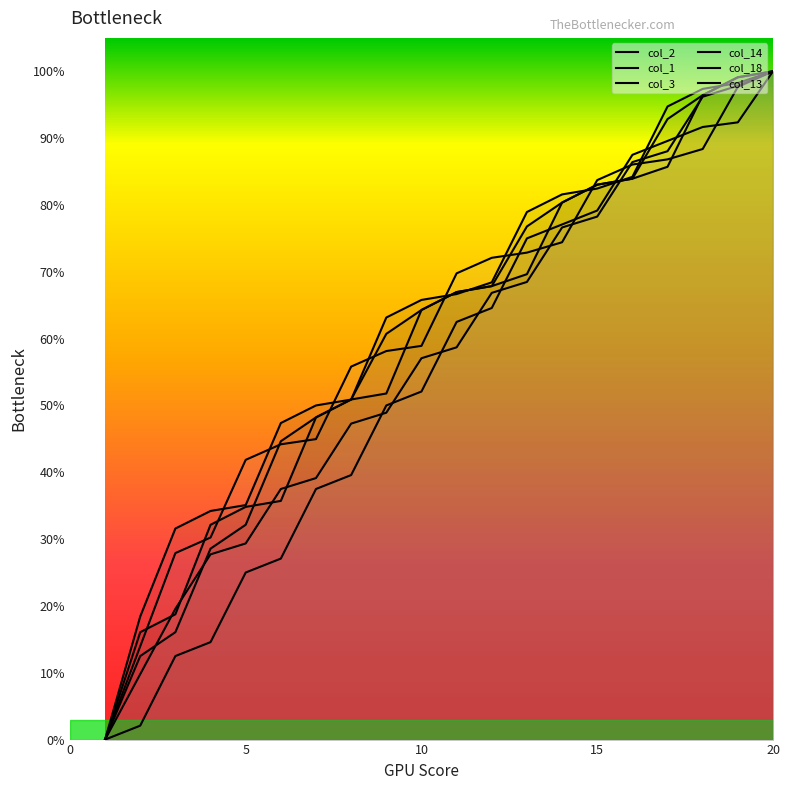

What is the highest value of the col_3 series?

100.0